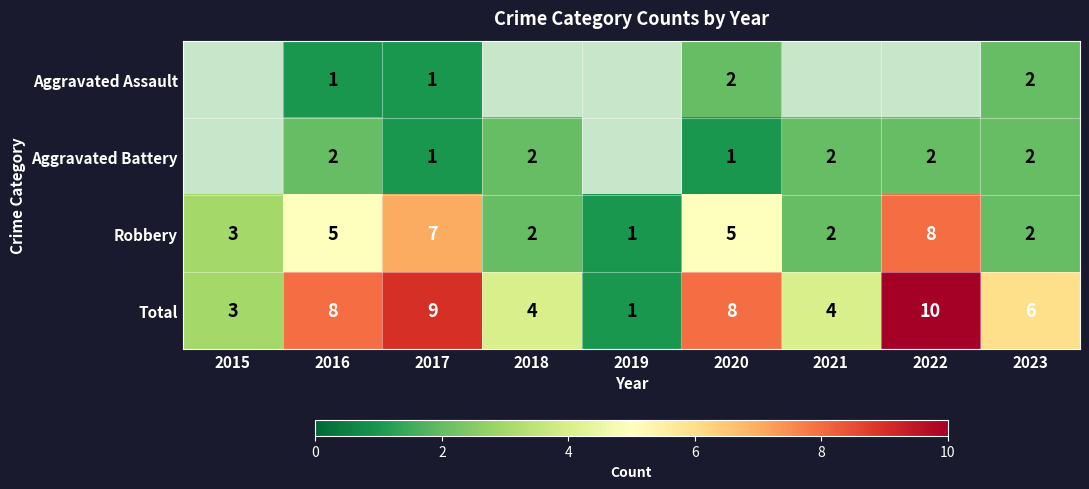

Which category has the highest value in the Robbery series?

2022